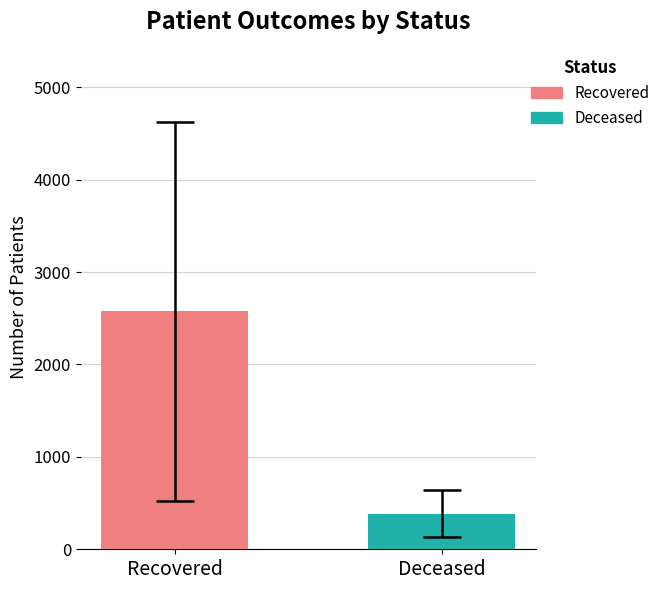

How many categories are shown in the chart?

2